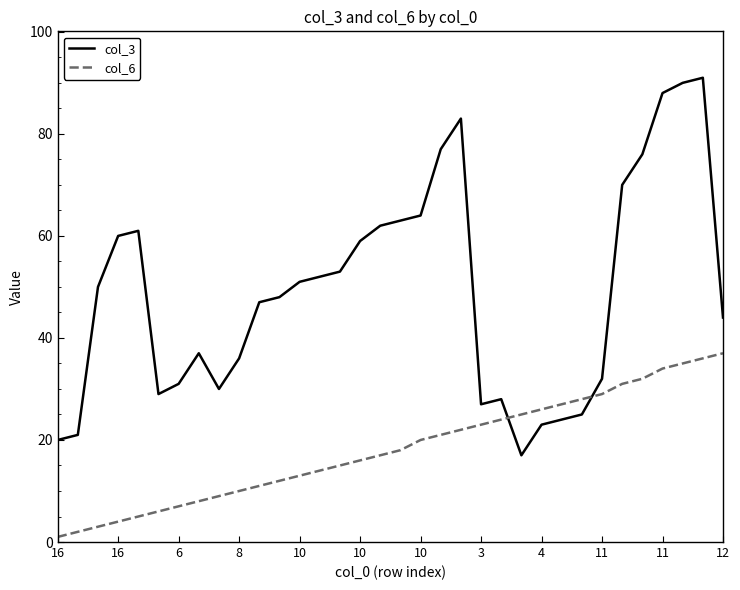

Which series has the largest total across all categories?

col_3